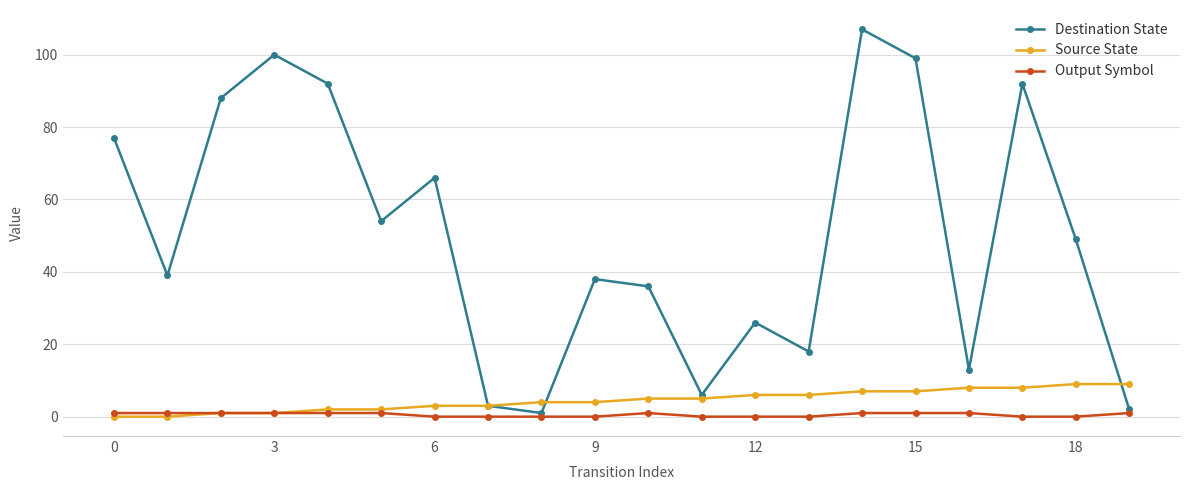

Which series has the largest total across all categories?

Destination State